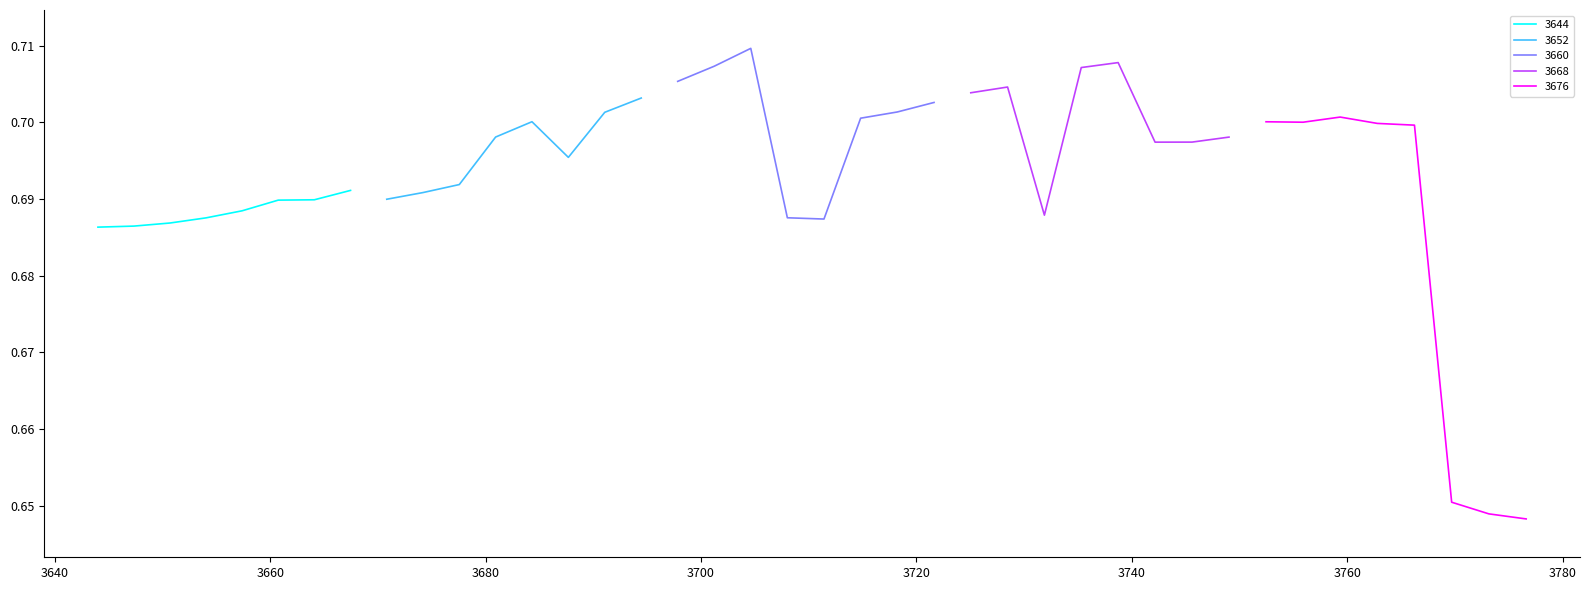

The chart shows a value of 0.7 at 33. True or false?

True